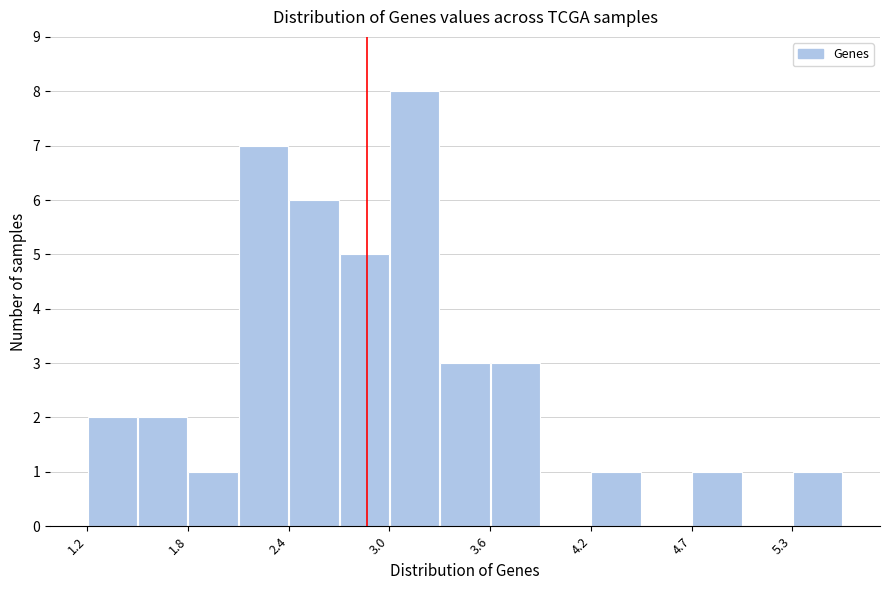

Around what value on the x-axis is the tallest bar? Give the approximate position of its centre, as read against the axis.

3.1